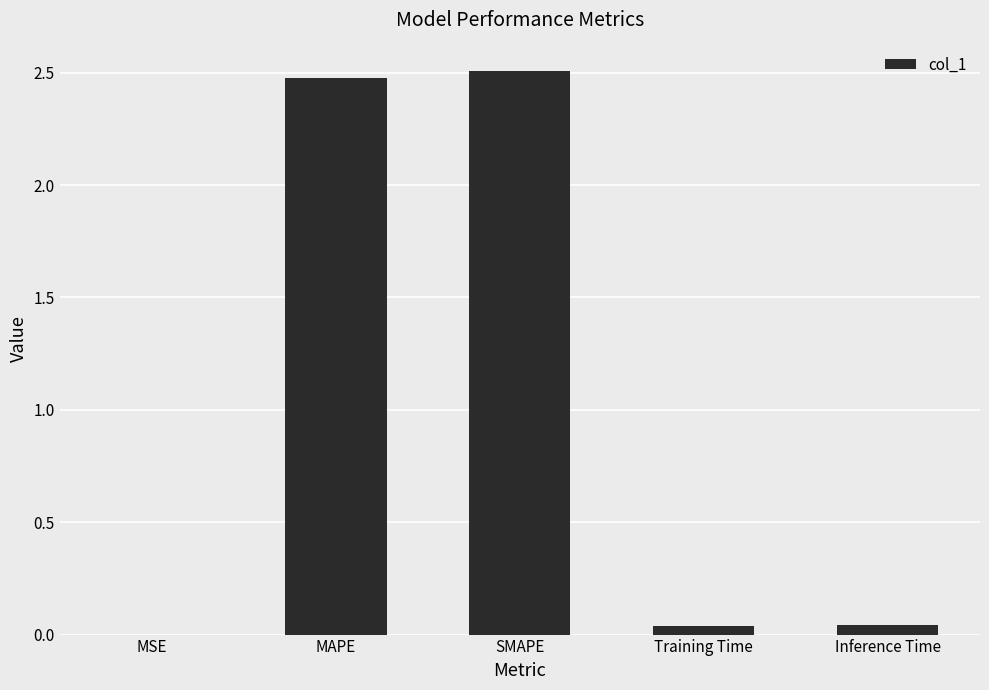

The value at Inference Time is 0.0. True or false?

True